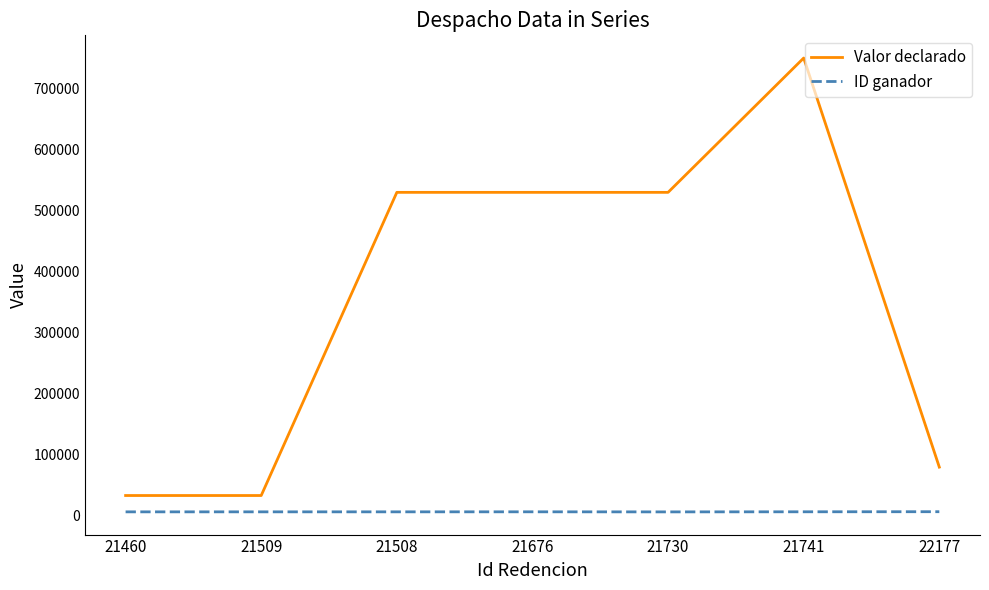

How many categories are shown in the chart?

7